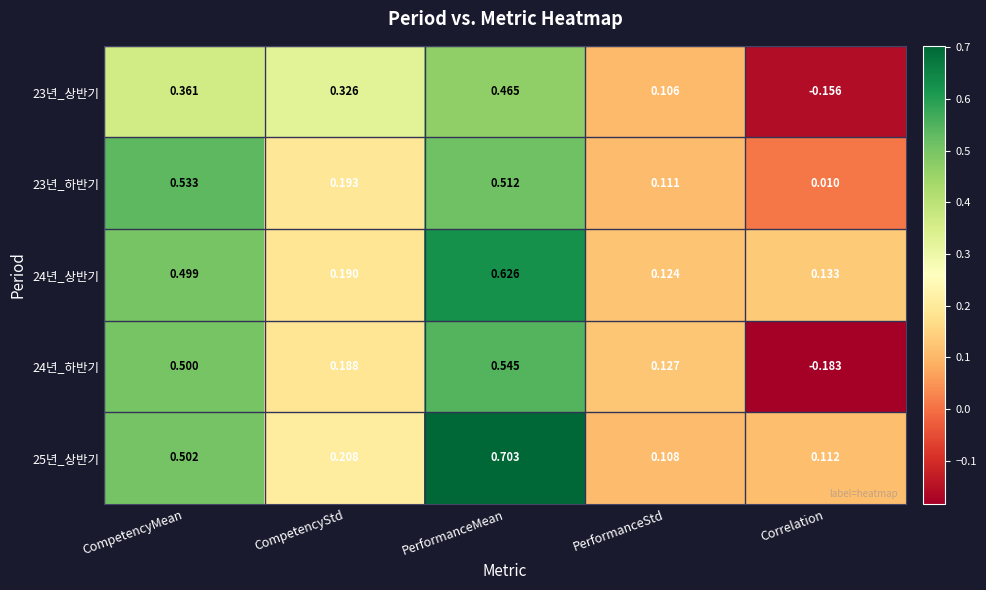

Which series changed the most between CompetencyMean and CompetencyStd?

23년_하반기